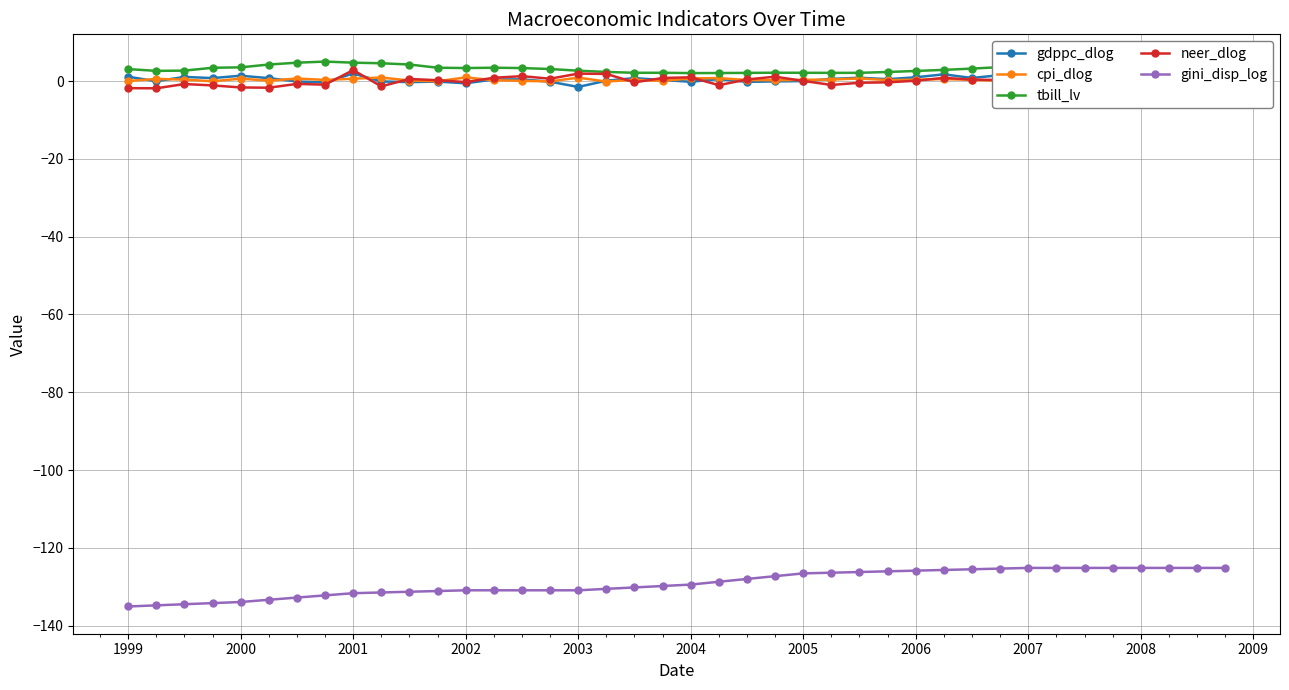

Rank the series by their maximum value, from highest to lowest.

tbill_lv, neer_dlog, gdppc_dlog, cpi_dlog, gini_disp_log